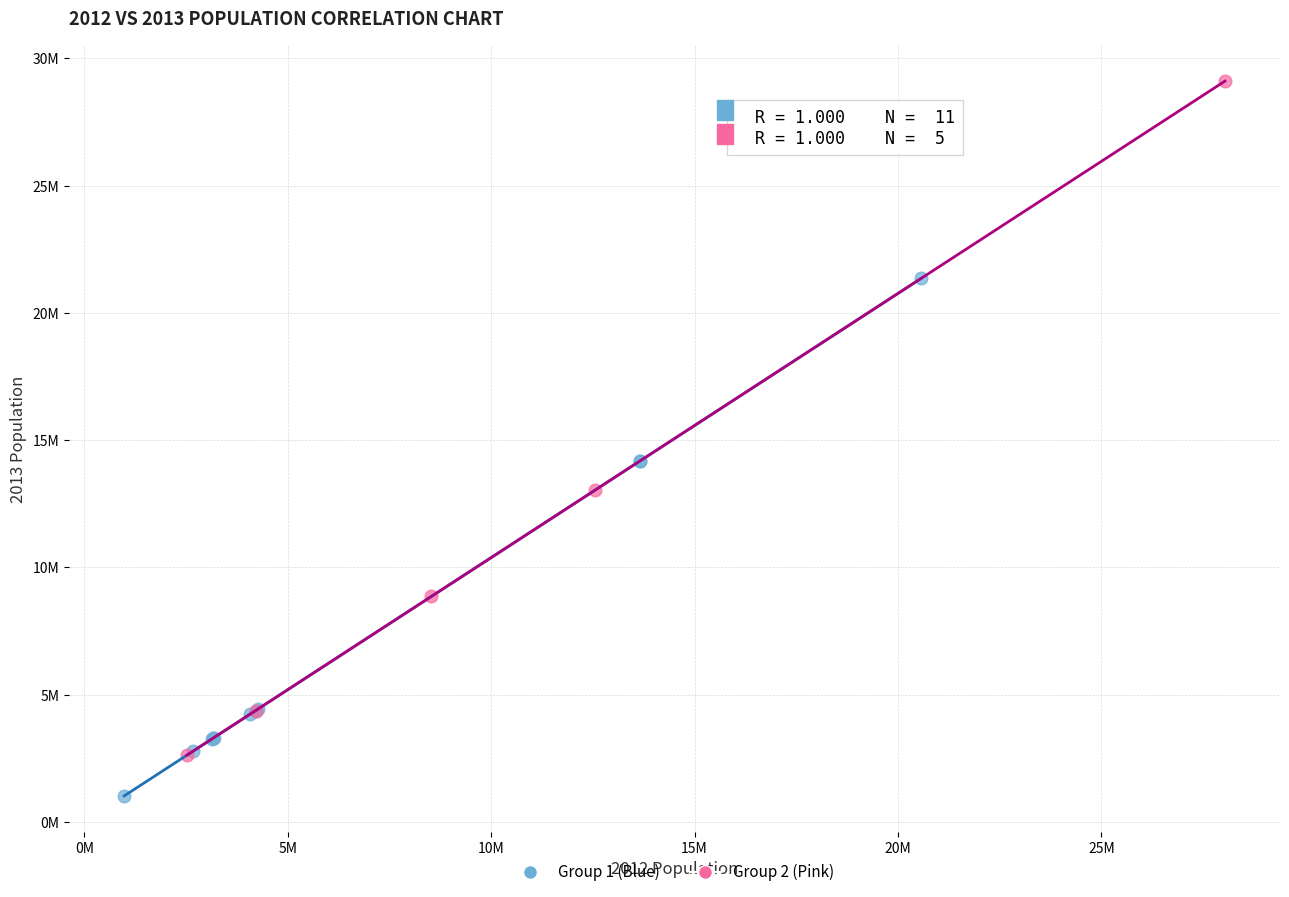

Which series reaches the minimum Y coordinate?

Group 1 (Blue)